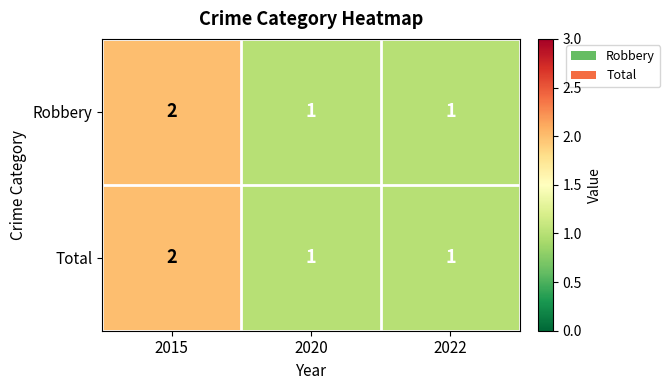

The value of Robbery at 2015 is 3. True or false?

False